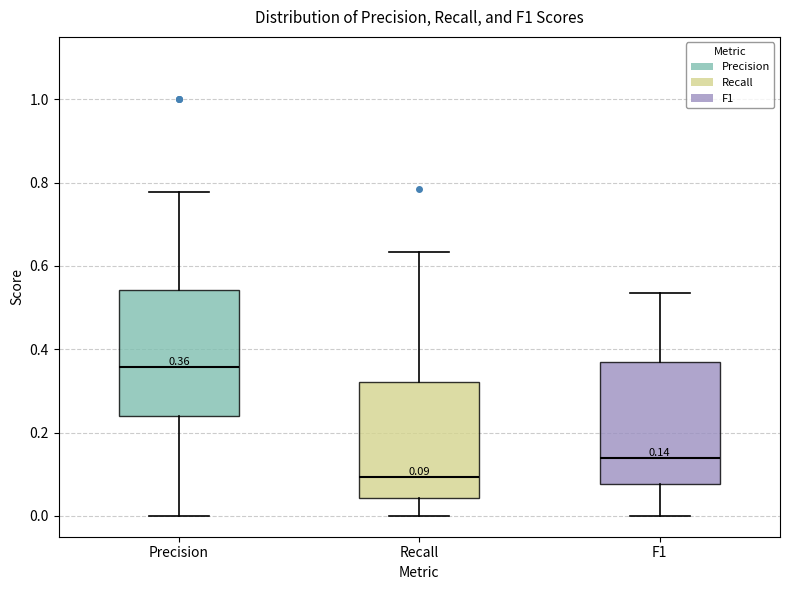

Which box has the highest median line?

Precision